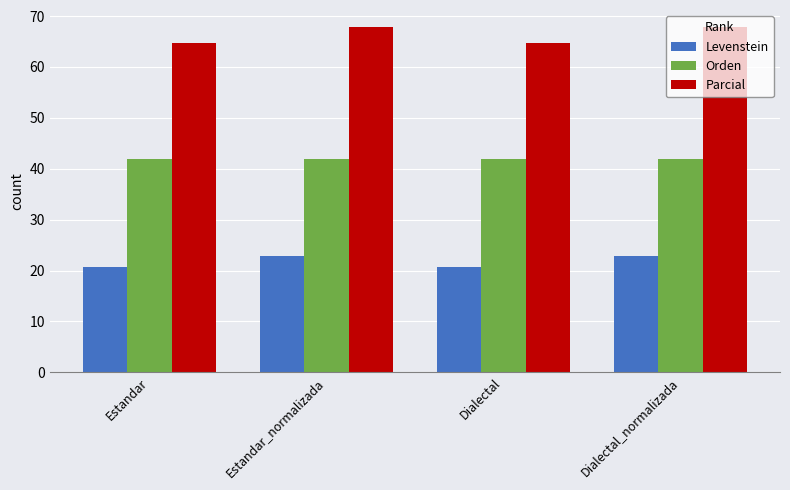

What position from the left is Dialectal_normalizada?

4